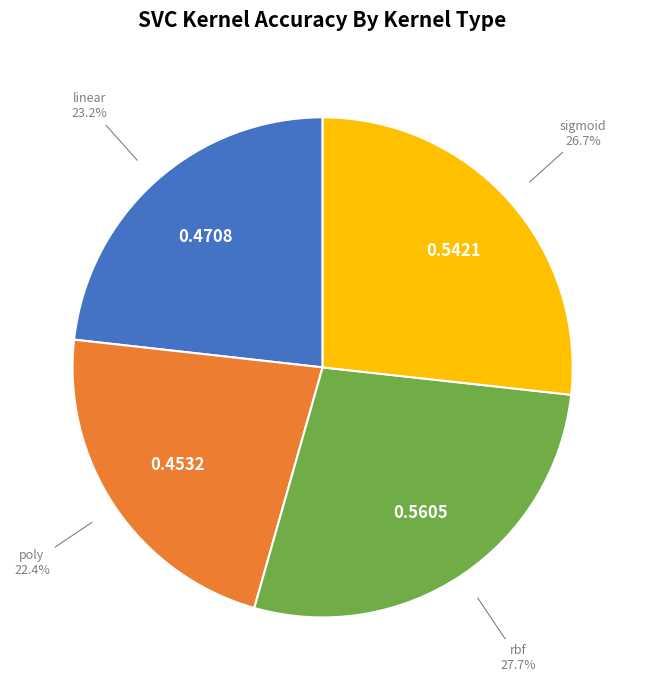

Is there a majority slice in this chart?

No